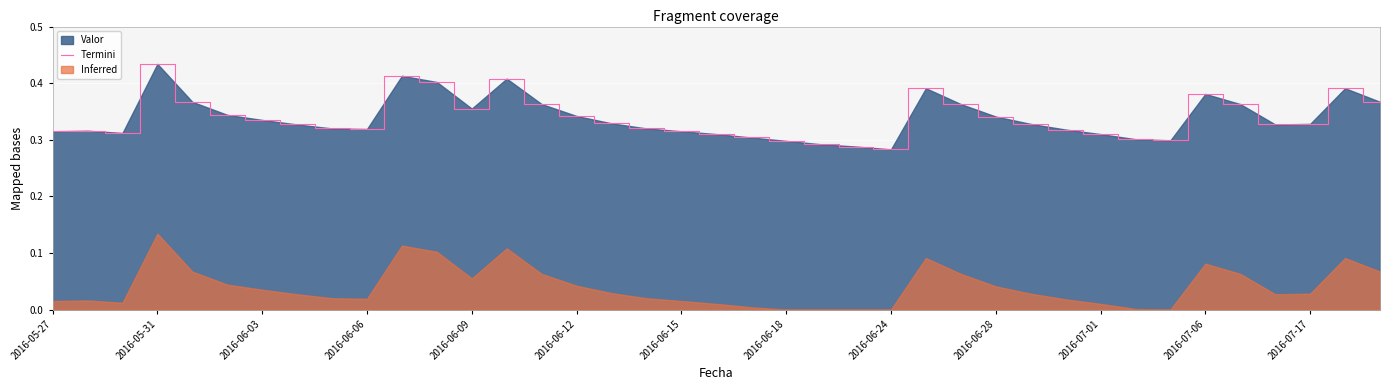

Which has a higher value, 25 or 14?

25